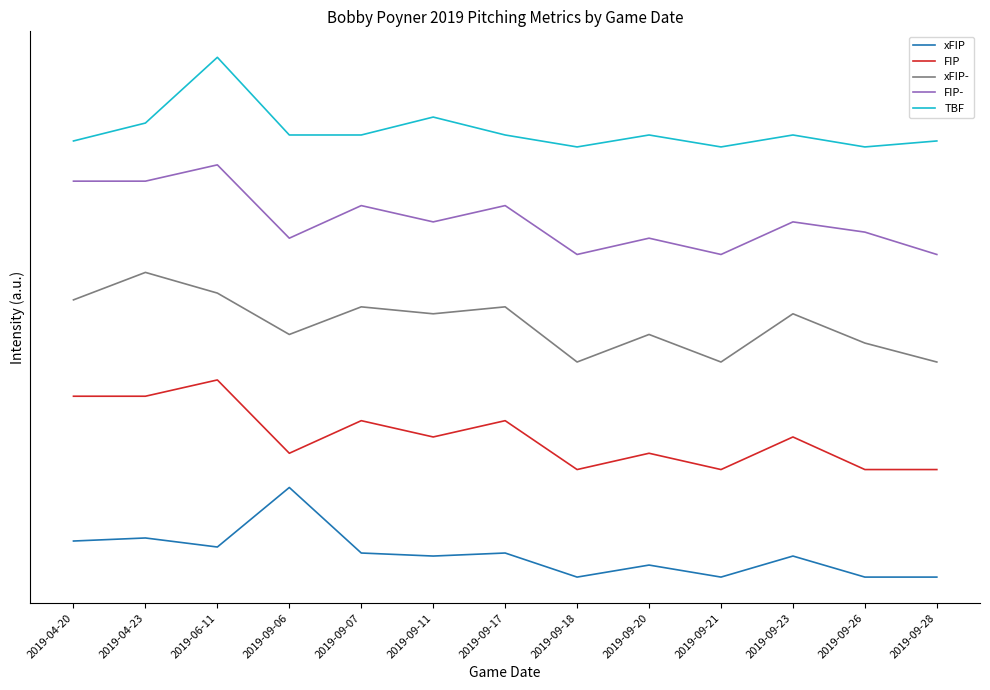

The xFIP- series shows 108.6 at 2019-09-11. True or false?

False